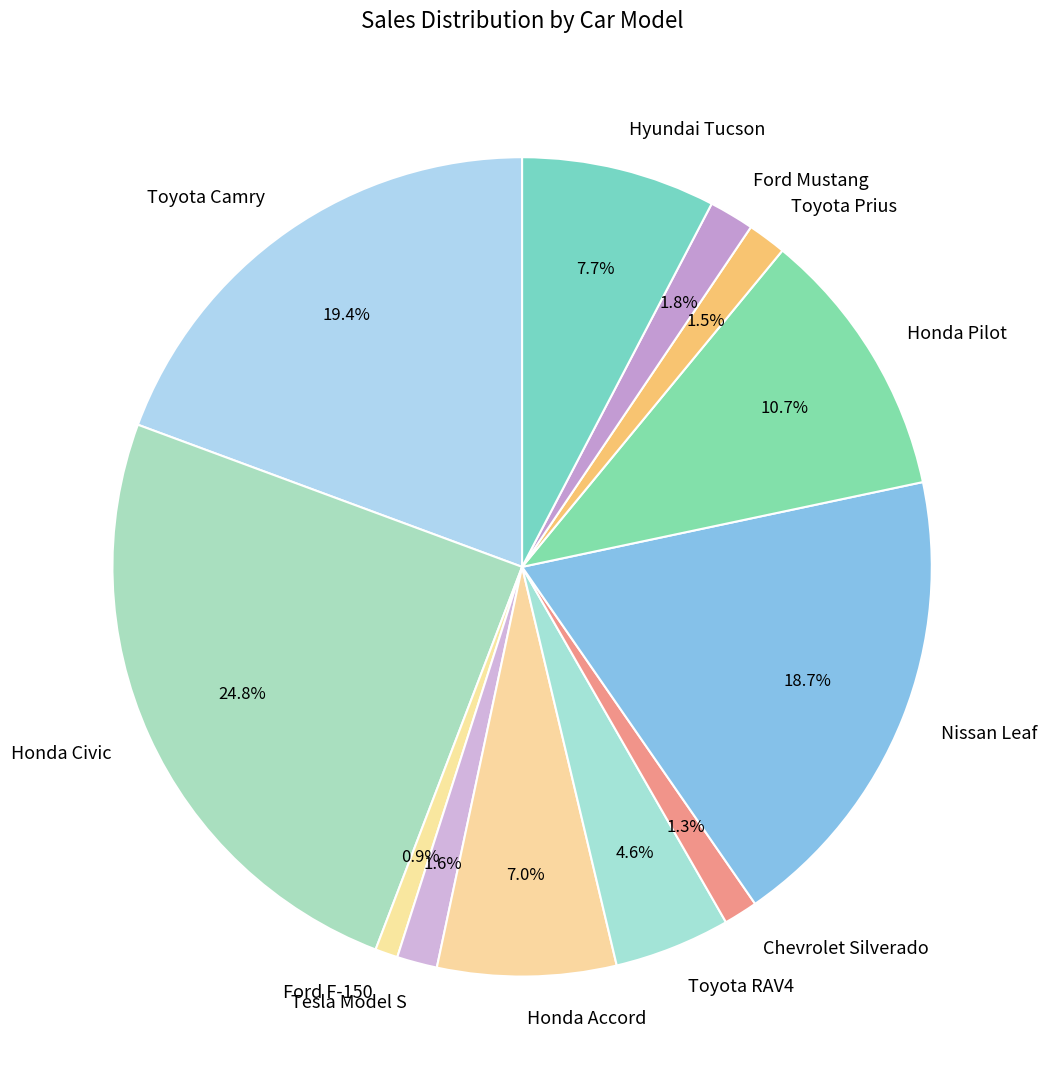

Does any single category account for the majority?

No